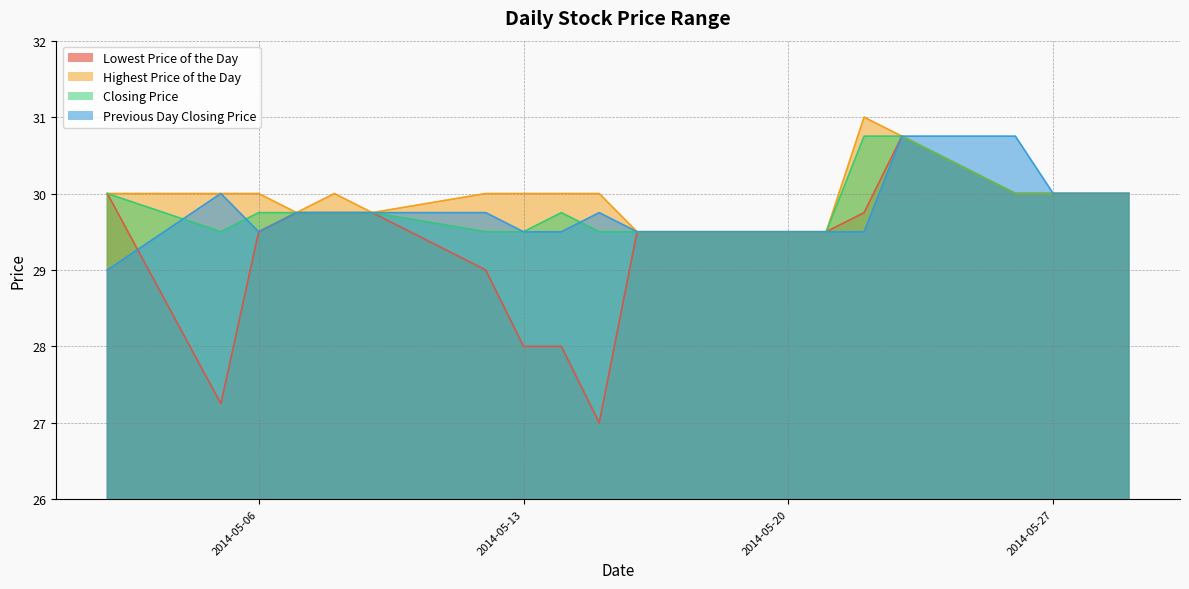

What are all the series names shown in the legend?

Lowest Price of the Day, Highest Price of the Day, Closing Price, Previous Day Closing Price